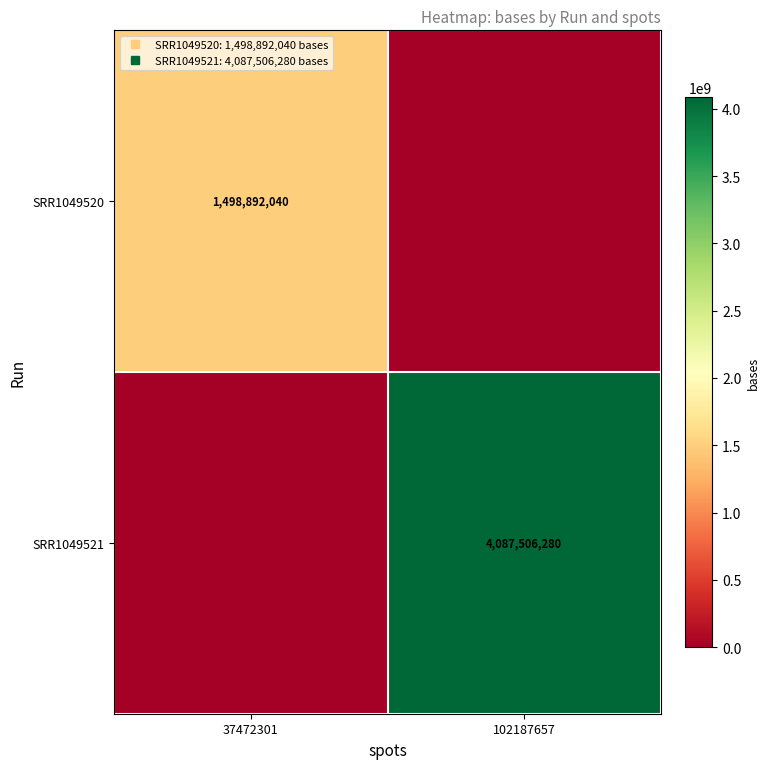

What is the greatest value displayed?

4087506280